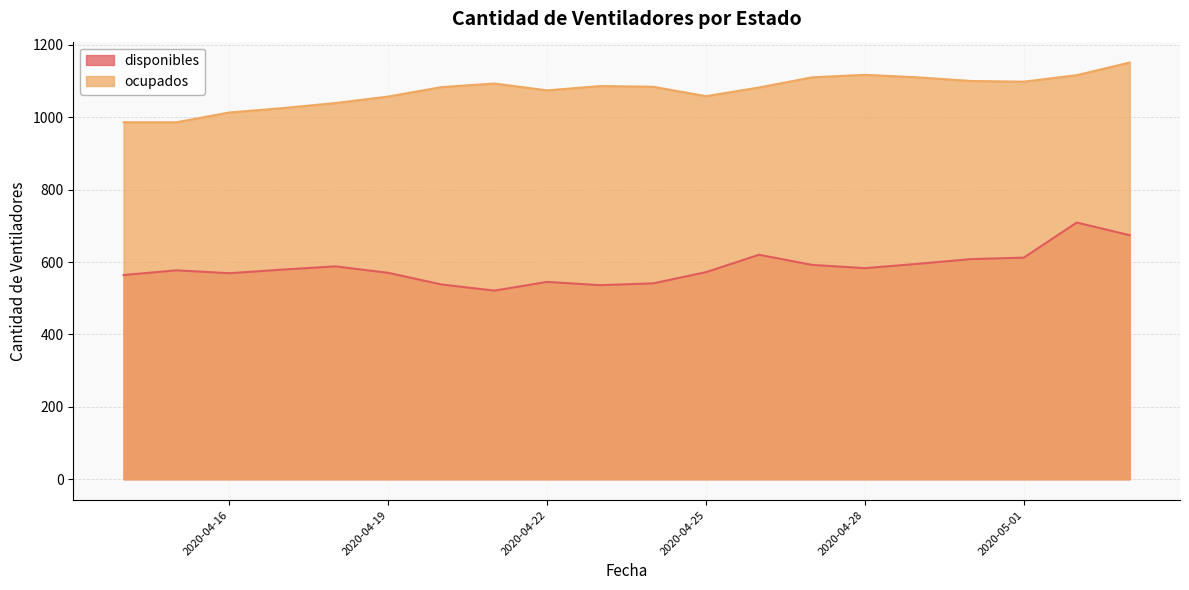

Which series has the largest total across all categories?

ocupados